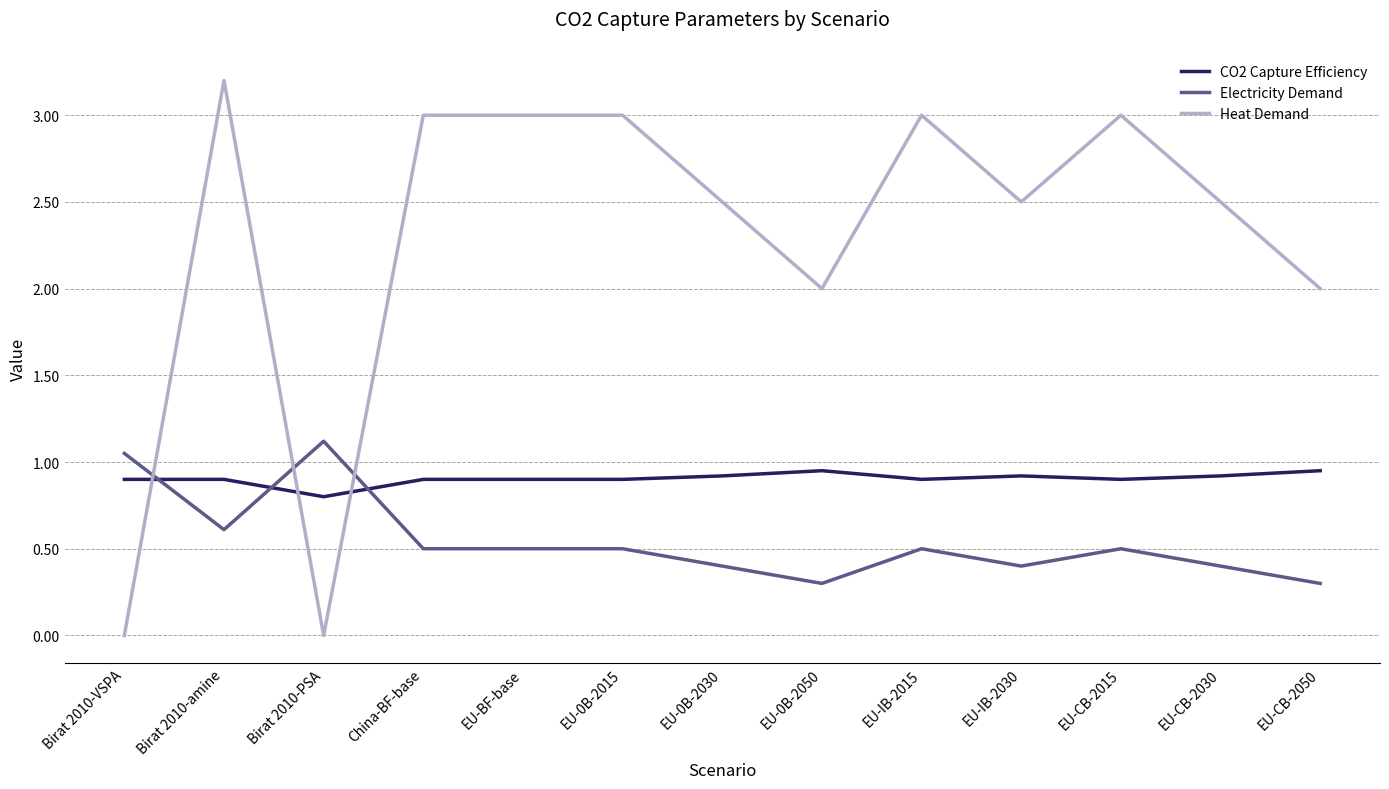

What is the total value across all series at EU-CB-2030?

3.8